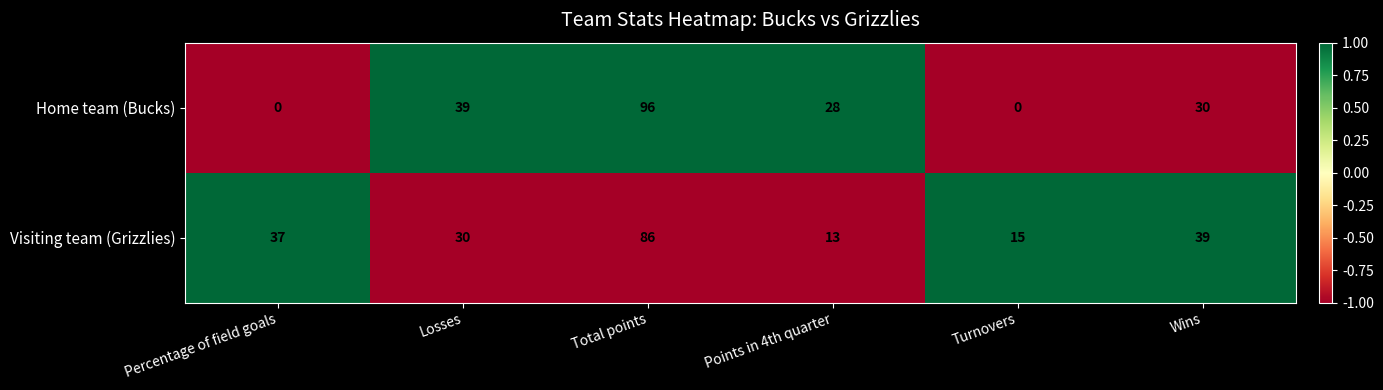

What is the total value across all series at Total points?

182